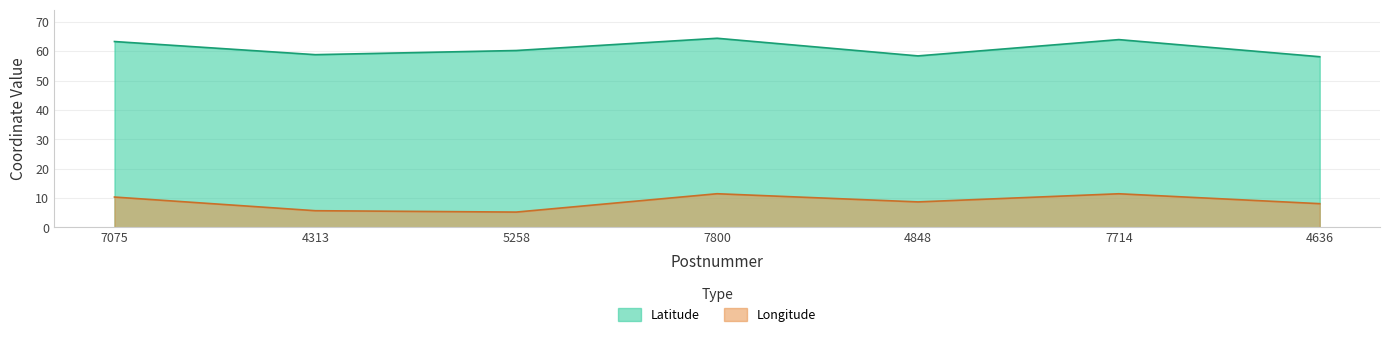

At which label is Latitude closest to 61?

5258